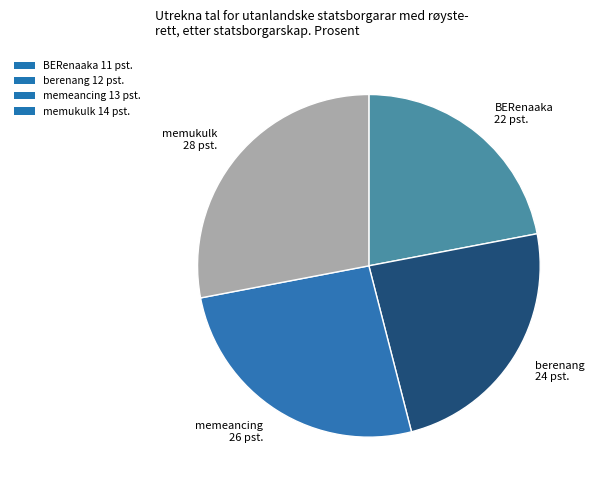

Rank the categories by value from lowest to highest.

BERenaaka 11 pst., berenang 12 pst., memeancing 13 pst., memukulk 14 pst.